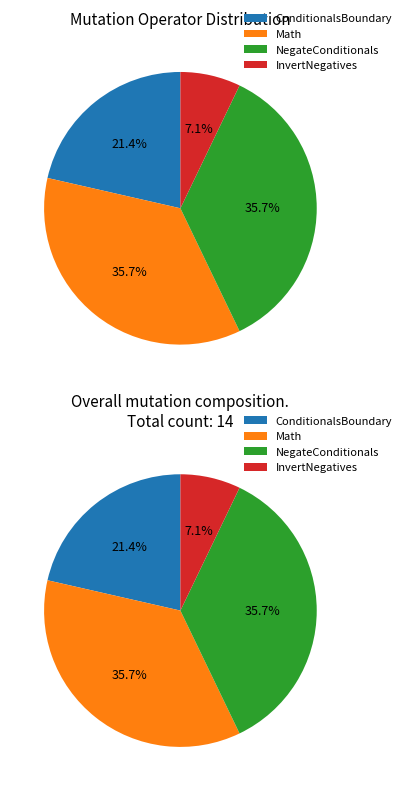

Is ConditionalsBoundary the majority of the pie?

No